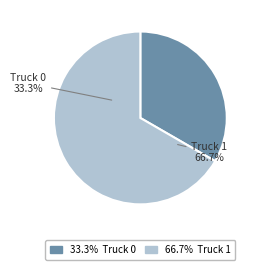

Rank the categories by value from lowest to highest.

Truck 0, Truck 1